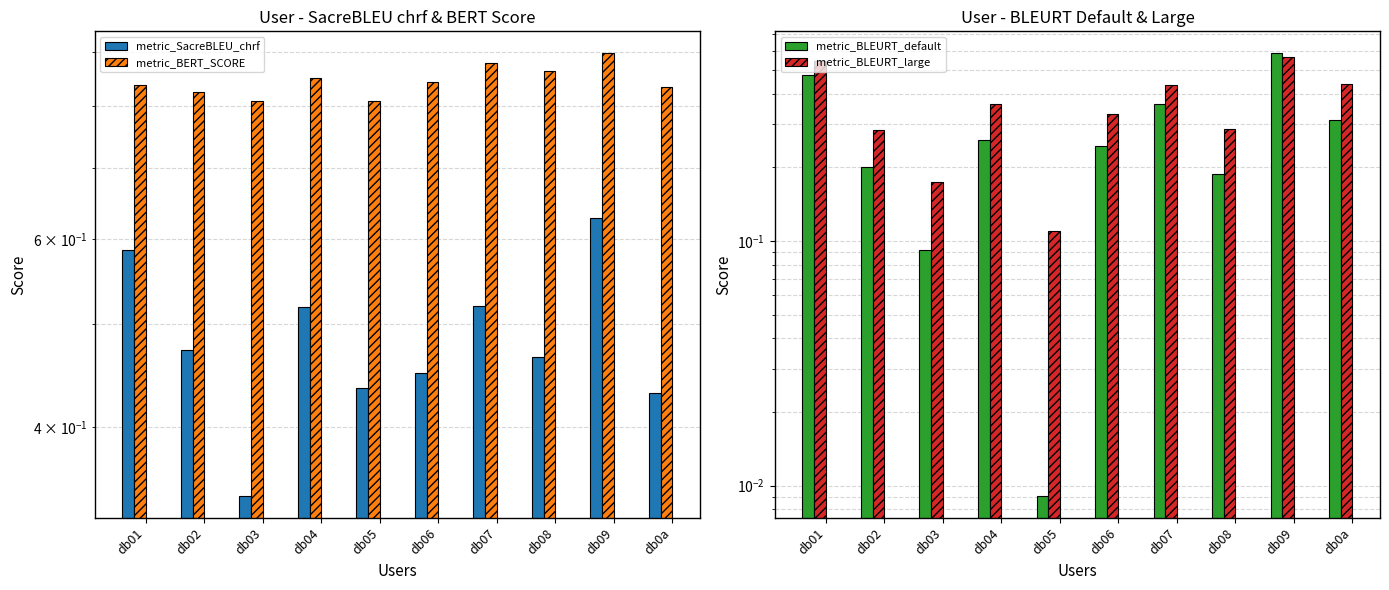

List the labels in order of metric_BLEURT_large value, largest first.

db09, db01, db0a, db07, db04, db06, db08, db02, db03, db05